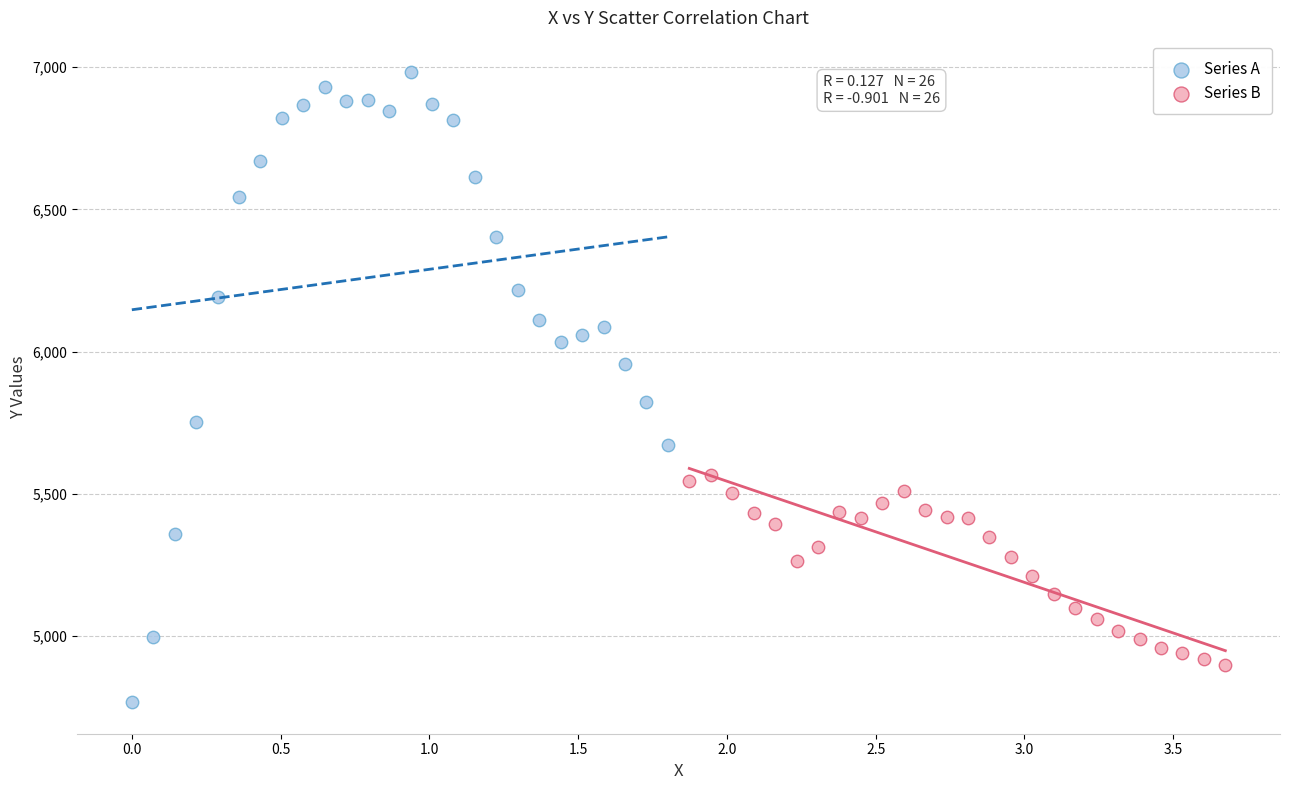

Which series has the largest Y range (max minus min)?

Series A